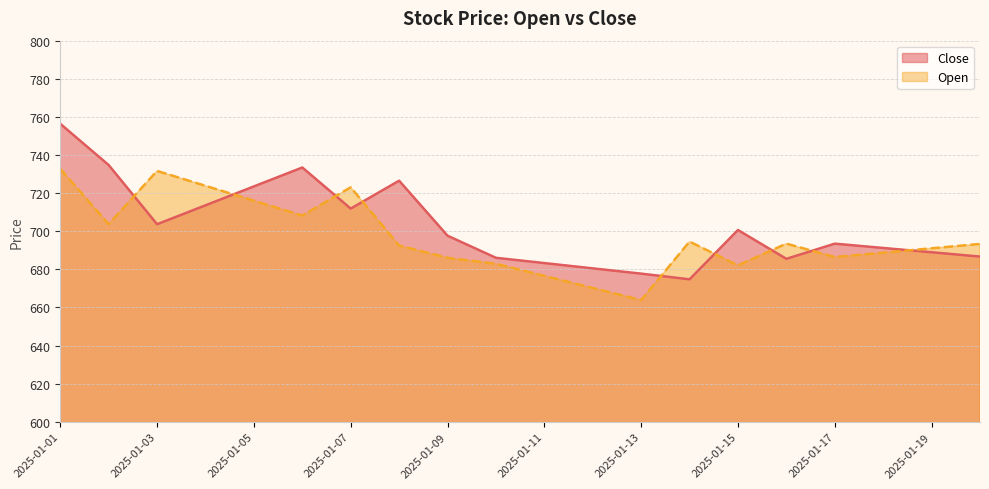

The value of Close at 2025-01-13 is 677.8. True or false?

True